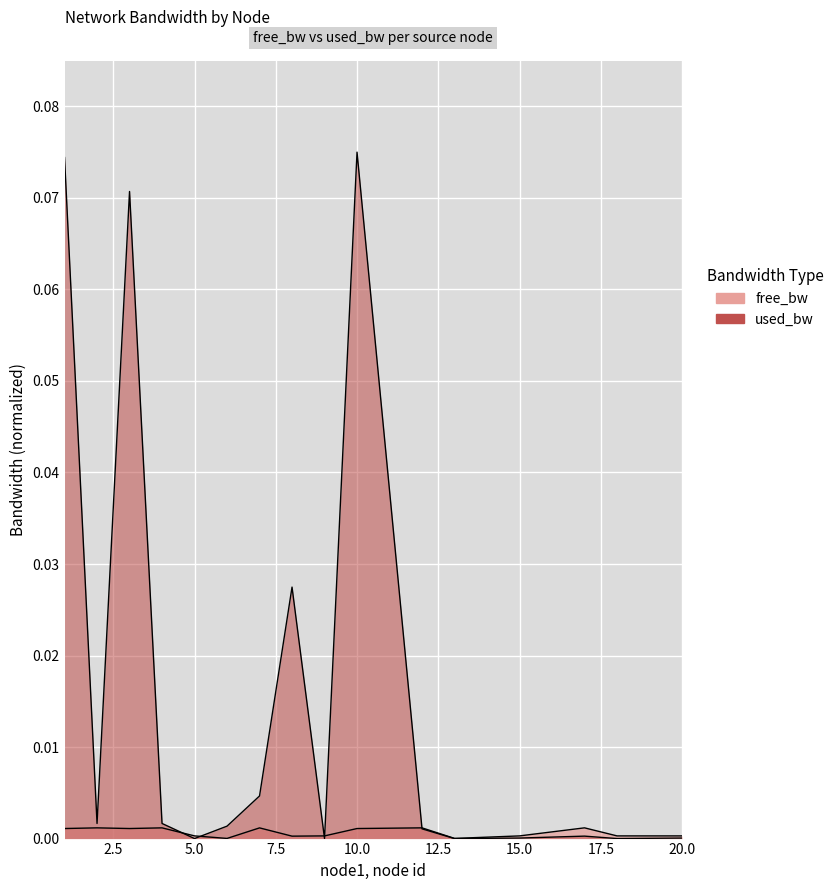

True or false: used_bw has a value of 0.0 at 8.

True